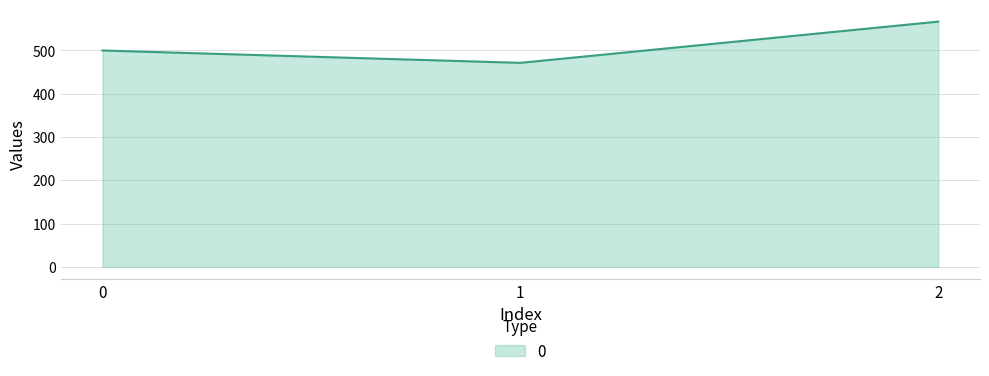

What is the average value?

512.7